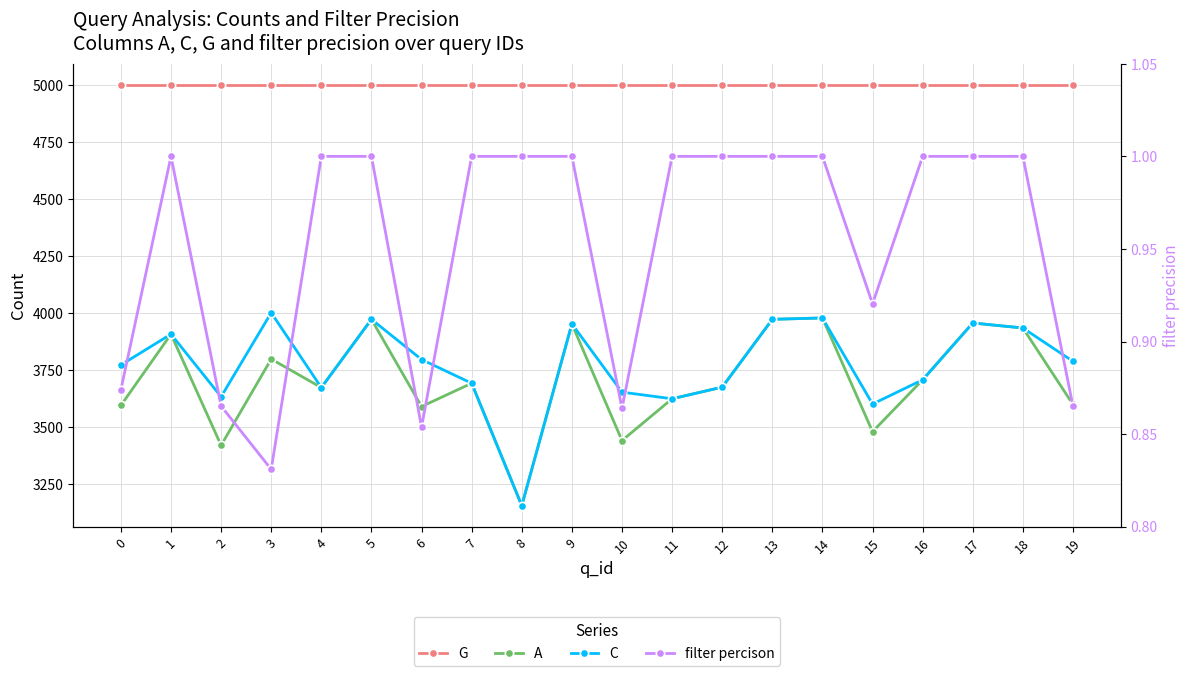

What is the total value across all series at 6?

12388.9